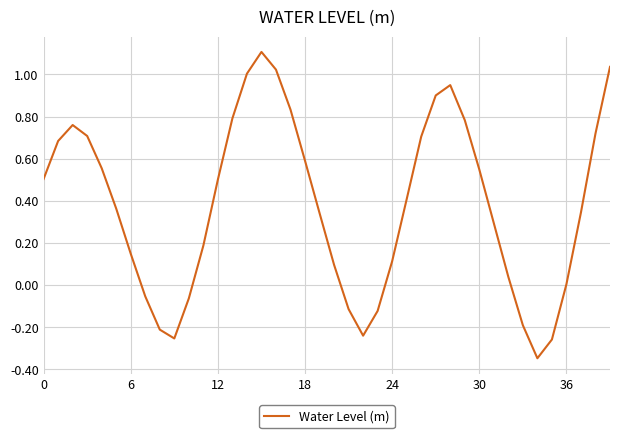

What is the difference between the second highest and second lowest values?

1.3